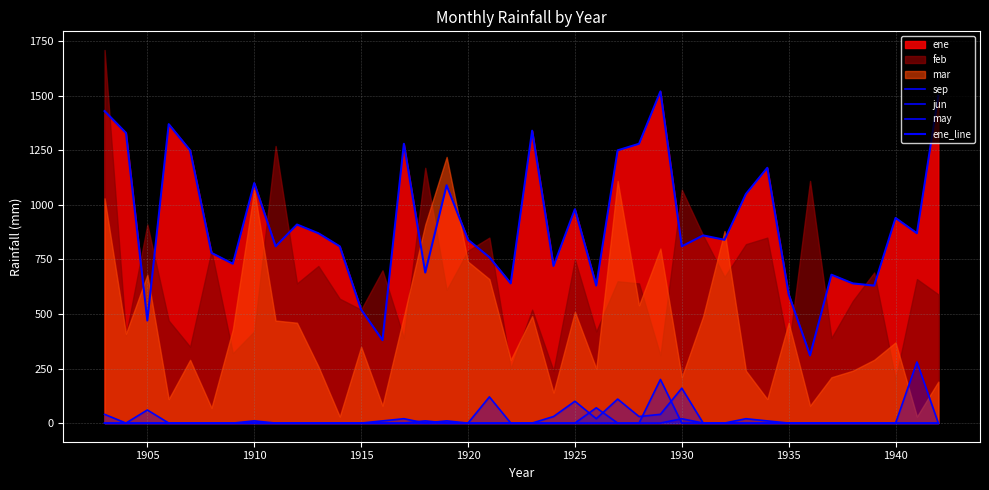

How many positive values does the jun series have?

2